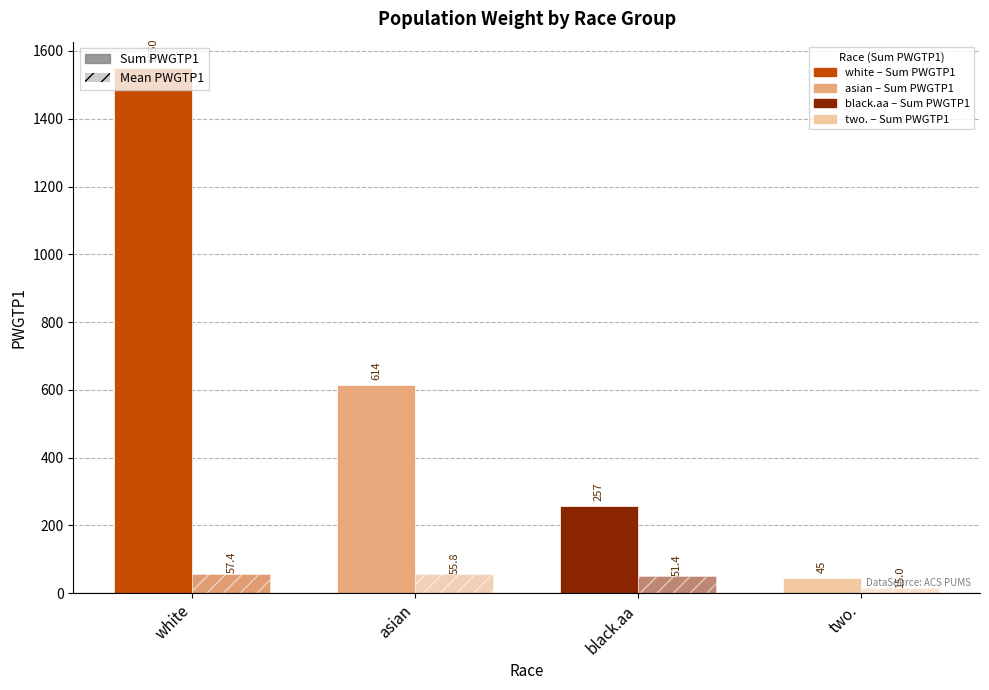

At which label does Mean PWGTP1 reach its peak?

white